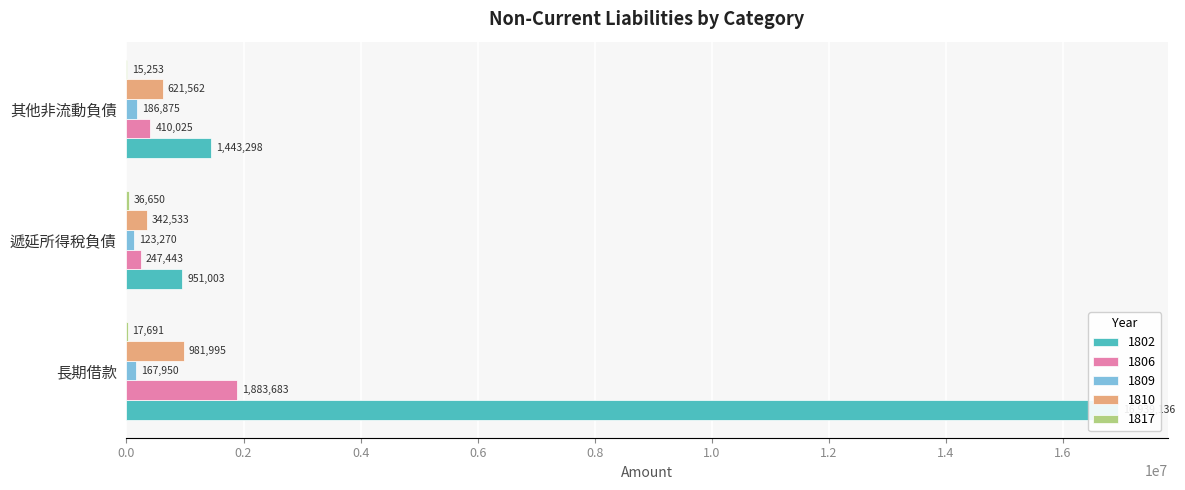

What is the label of the 2nd bar from the left?

遞延所得稅負債